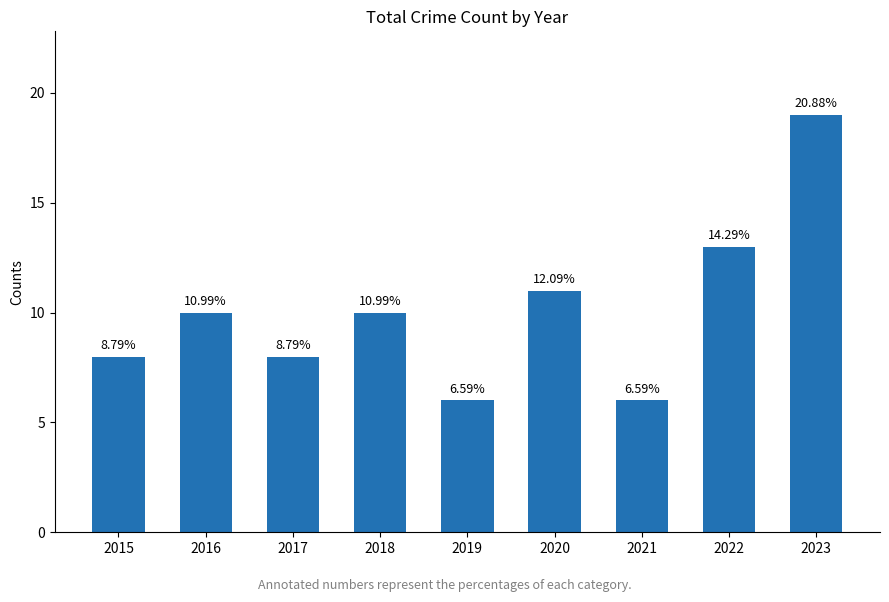

How many bars are there in total?

9